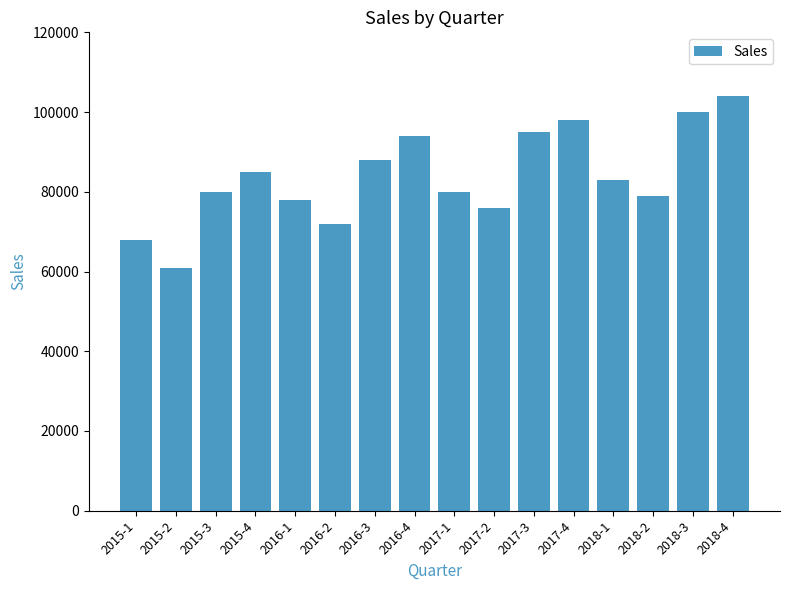

What is the sum of the values at 2015-3 and 2016-4?

174000